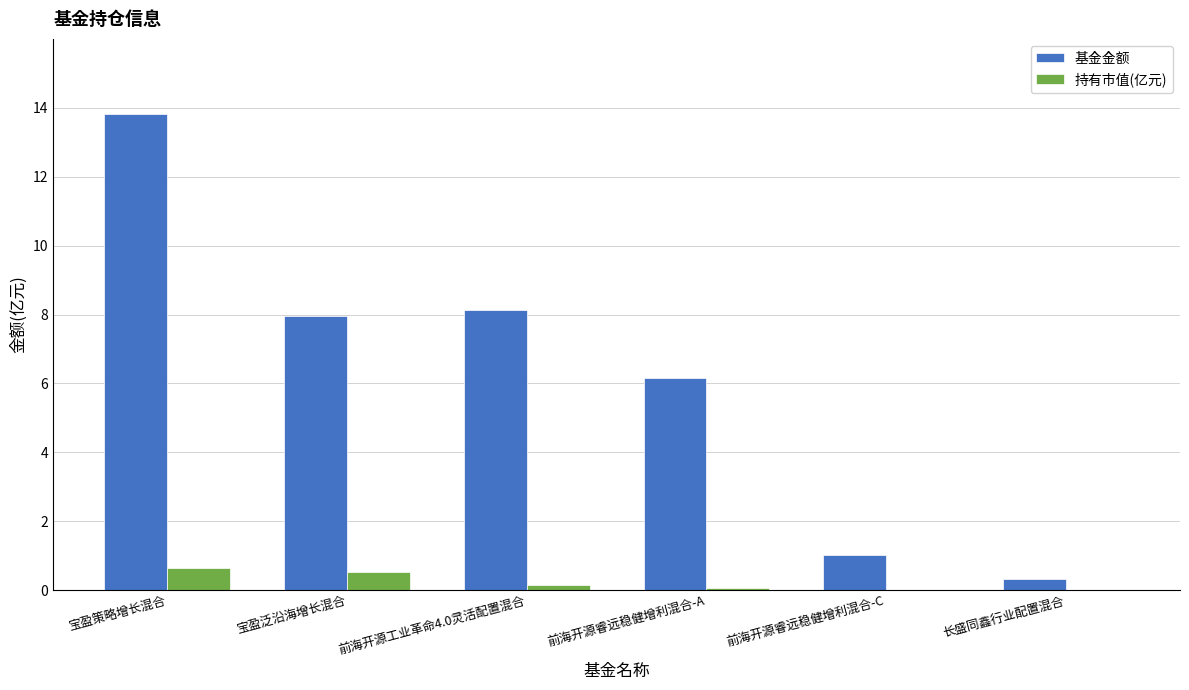

What is the maximum value shown in the chart?

13.8